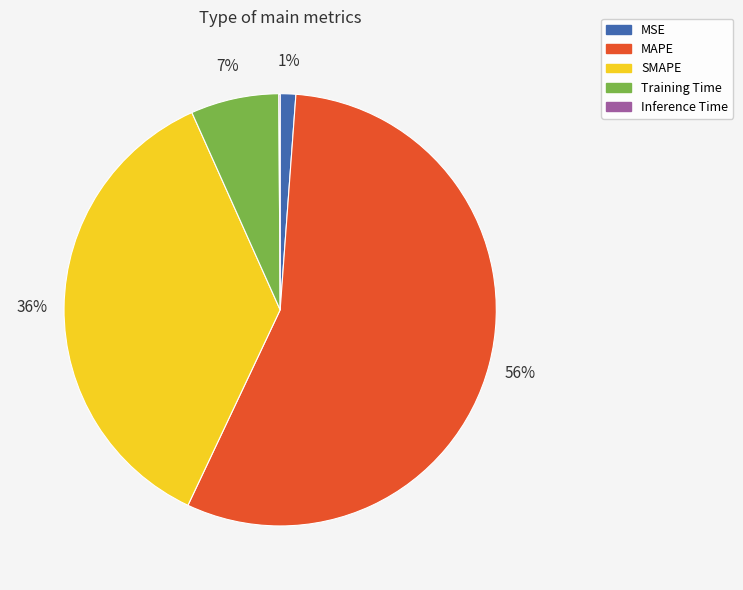

To the nearest percent, what is the difference between the largest and smallest slice percentages?

56%